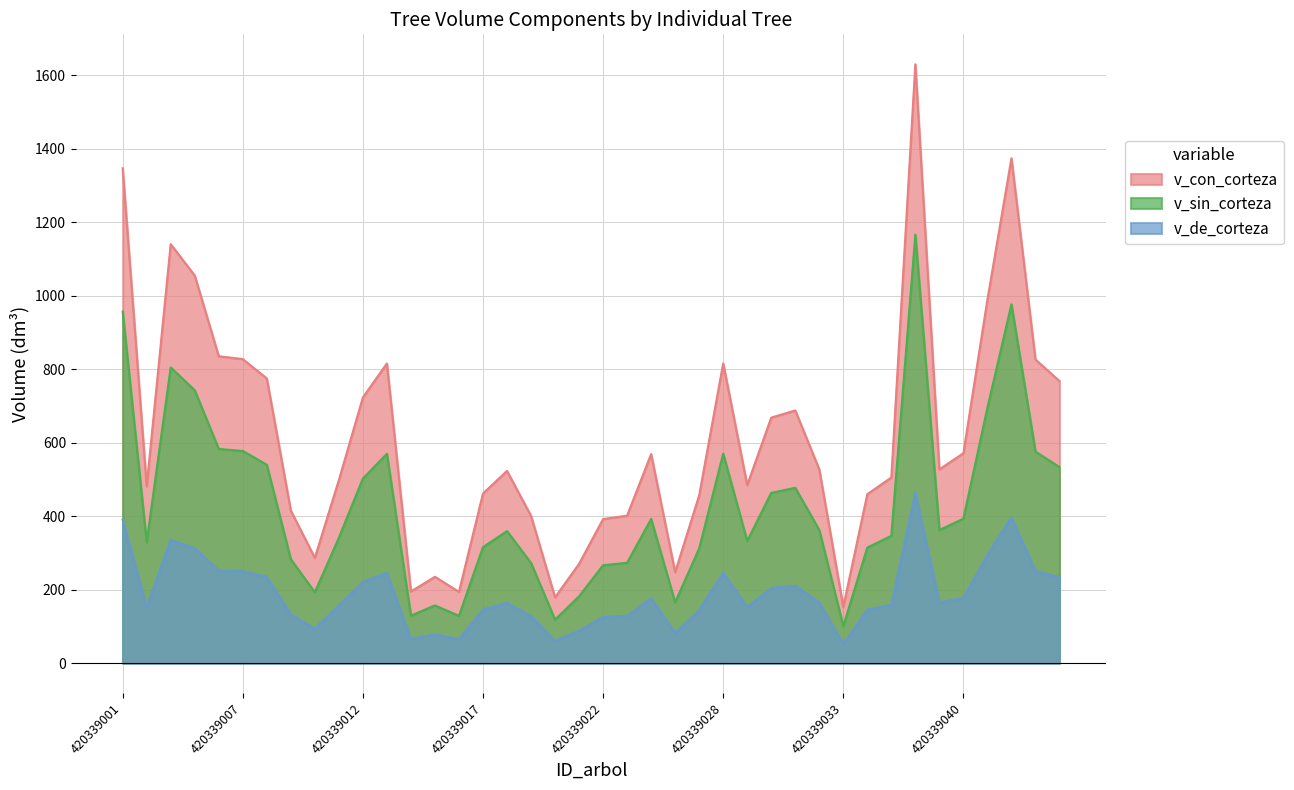

Which category has the lowest value in the v_de_corteza series?

420339033